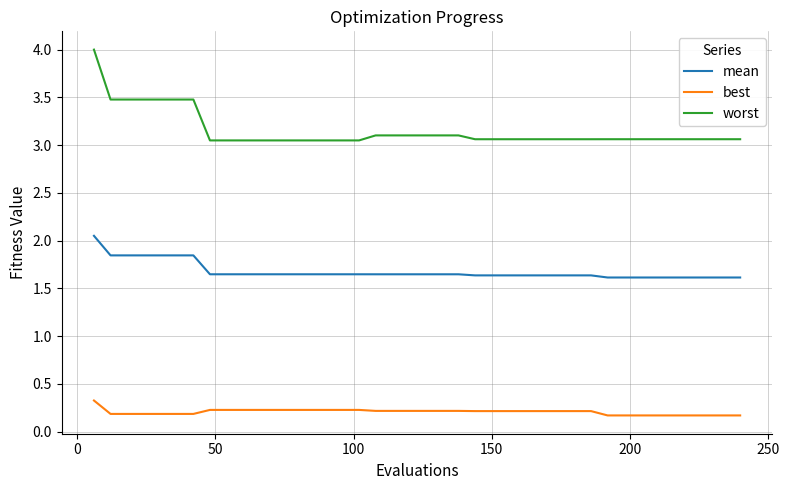

What are all the series names shown in the legend?

mean, best, worst